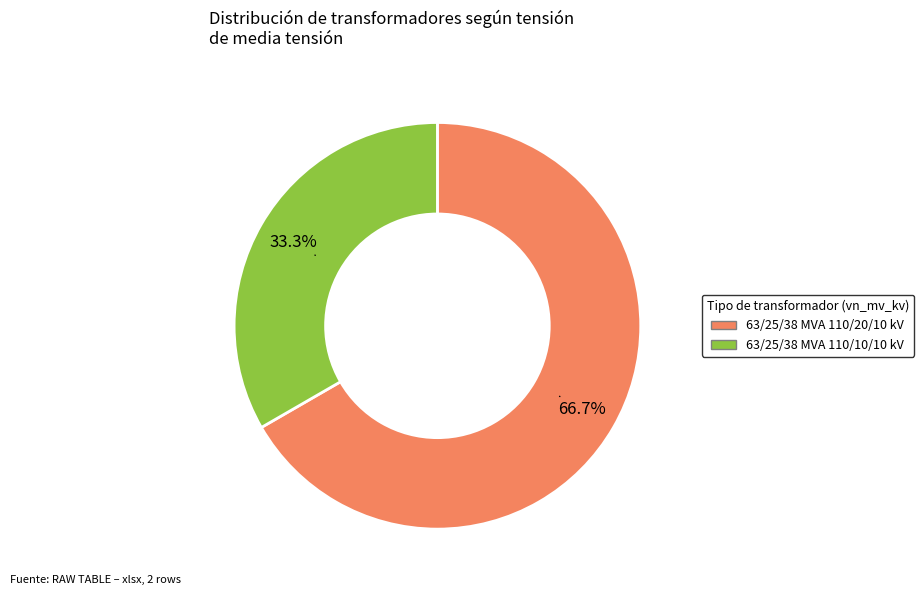

Combined, what portion of the pie is 63/25/38 MVA 110/10/10 kV and 63/25/38 MVA 110/20/10 kV?

100.0%